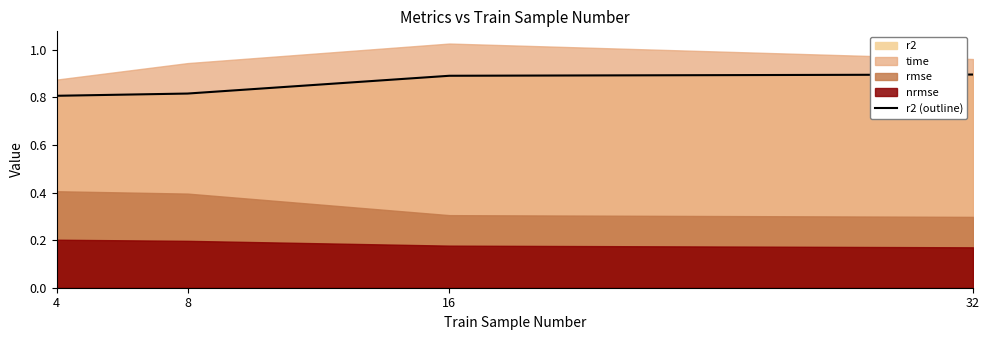

Rank the categories by value from highest to lowest.

32, 16, 8, 4